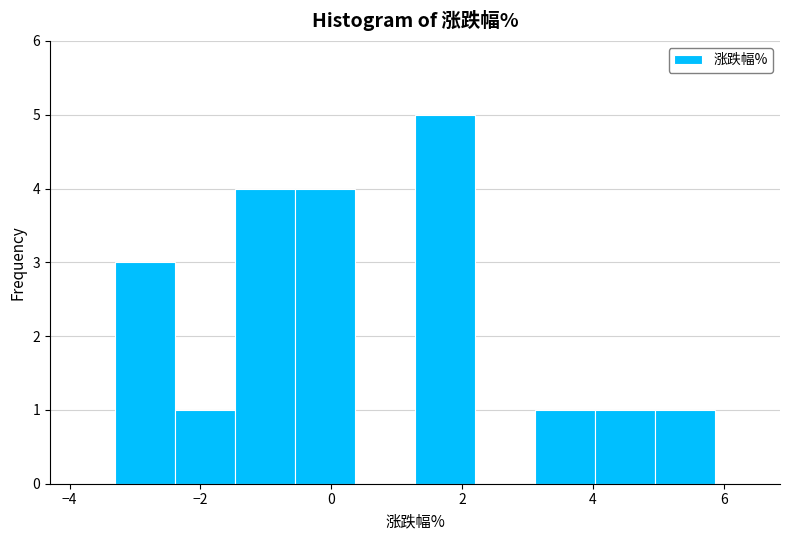

How tall is the bar that spans 1.2 to 2.2 on the x-axis? Neither the bar edges nor the heights are printed on the chart, so give them approximately, as read against the axes.

5